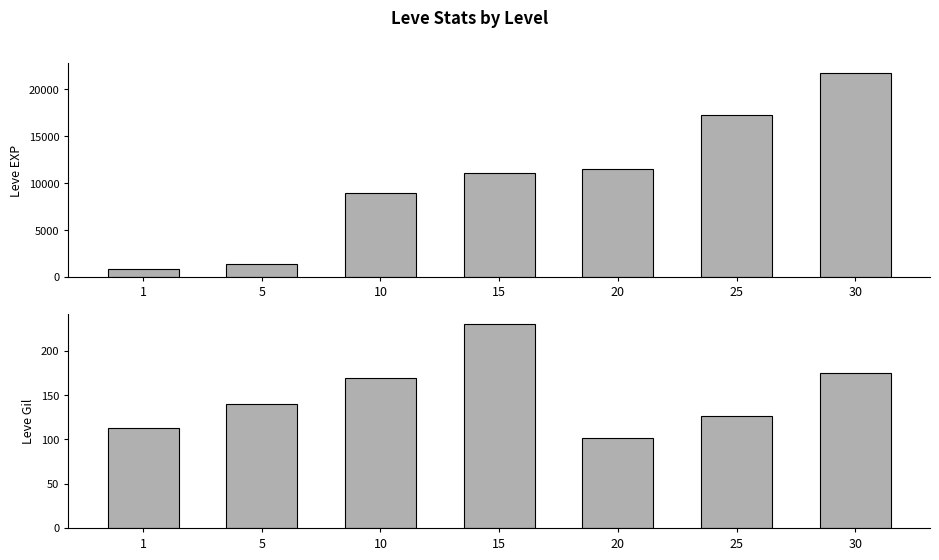

What is the total value across all series at 1?

913